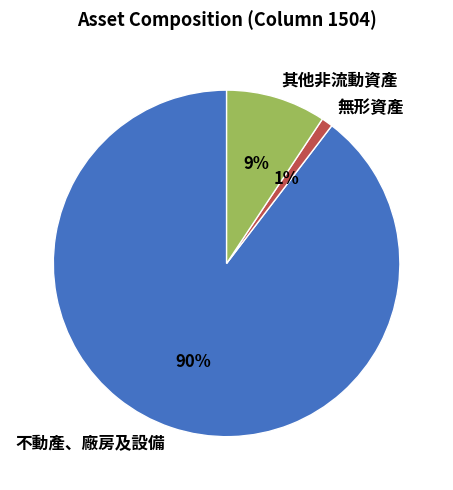

To the nearest percent, what percentage of the pie is 其他非流動資產?

9%